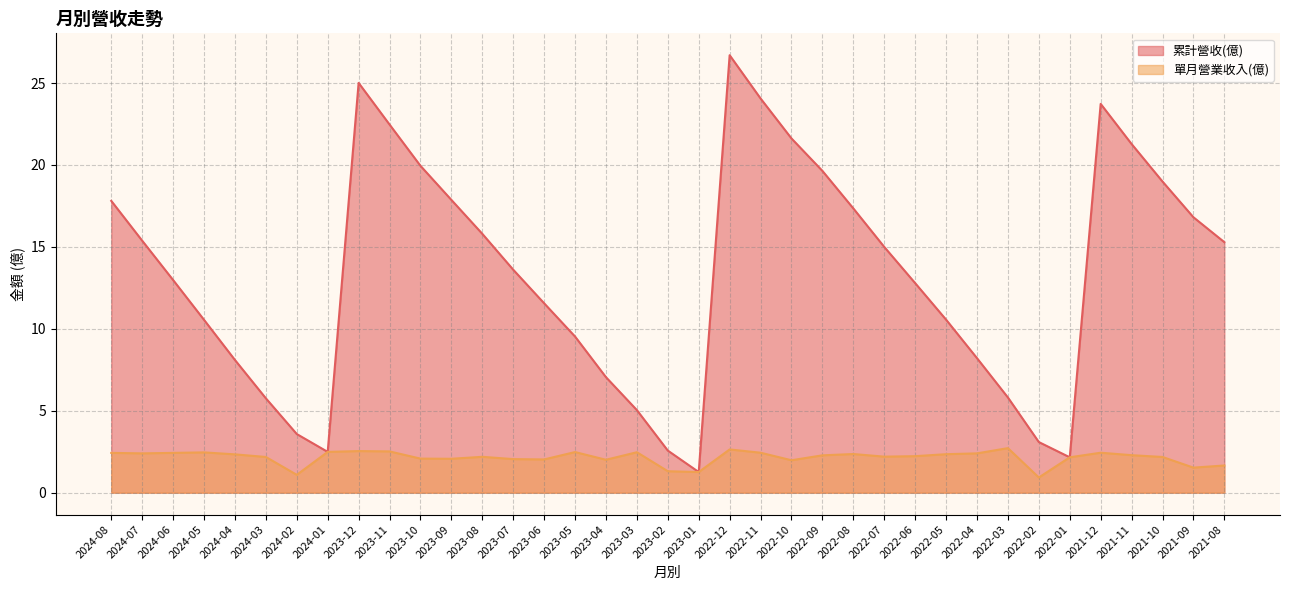

True or false: 單月營業收入(億) and 累計營收(億) intersect in this chart.

False